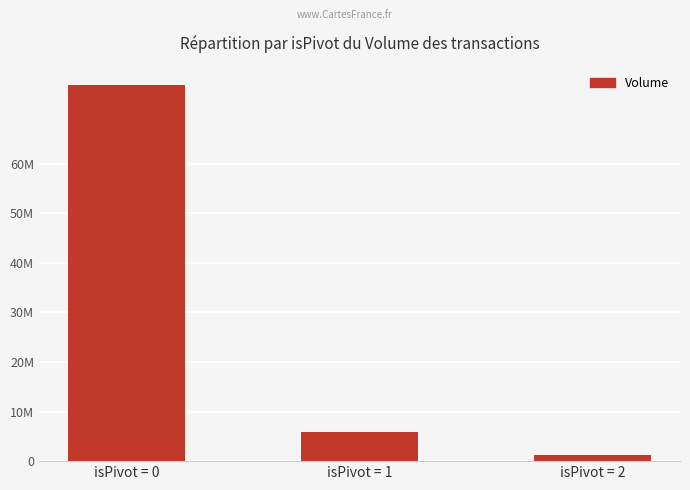

How many bars are there in total?

3